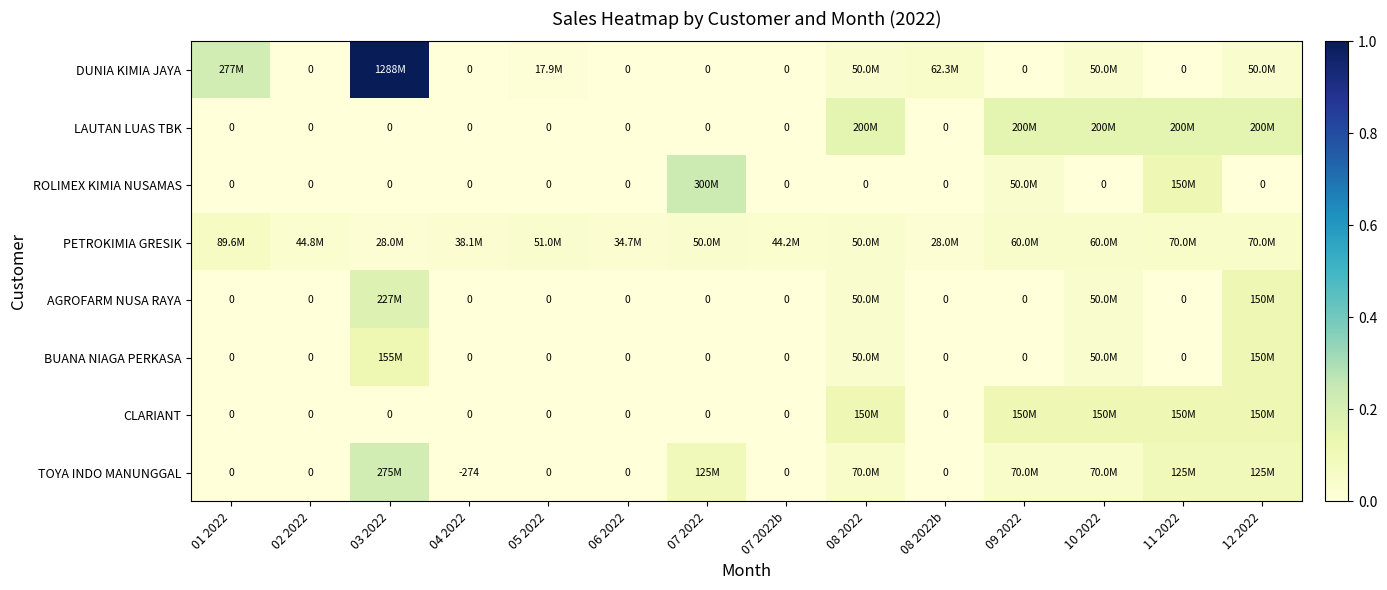

Between 01 2022 and 02 2022, which is larger?

01 2022